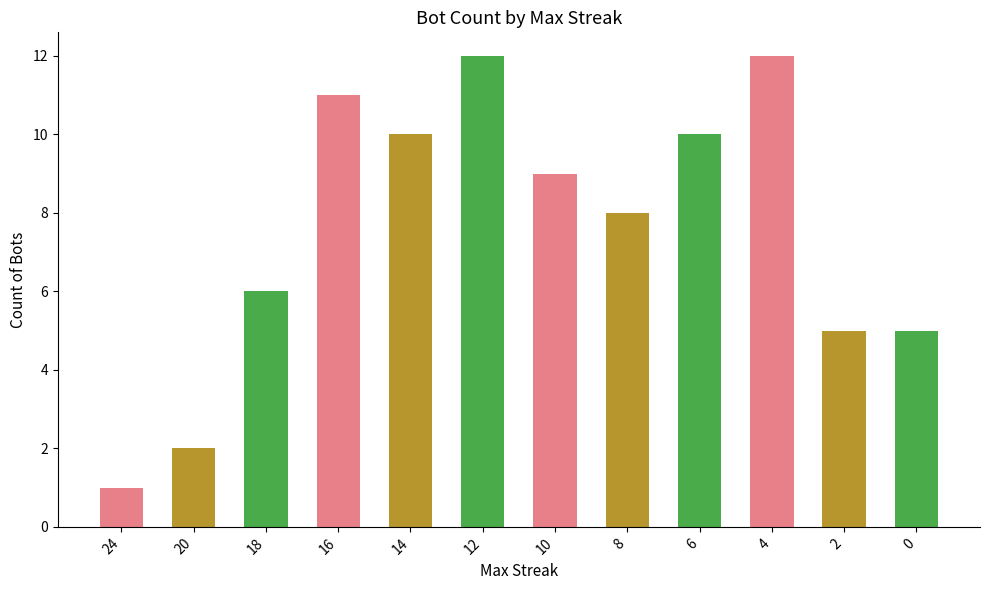

Where does the data first go above 9?

16